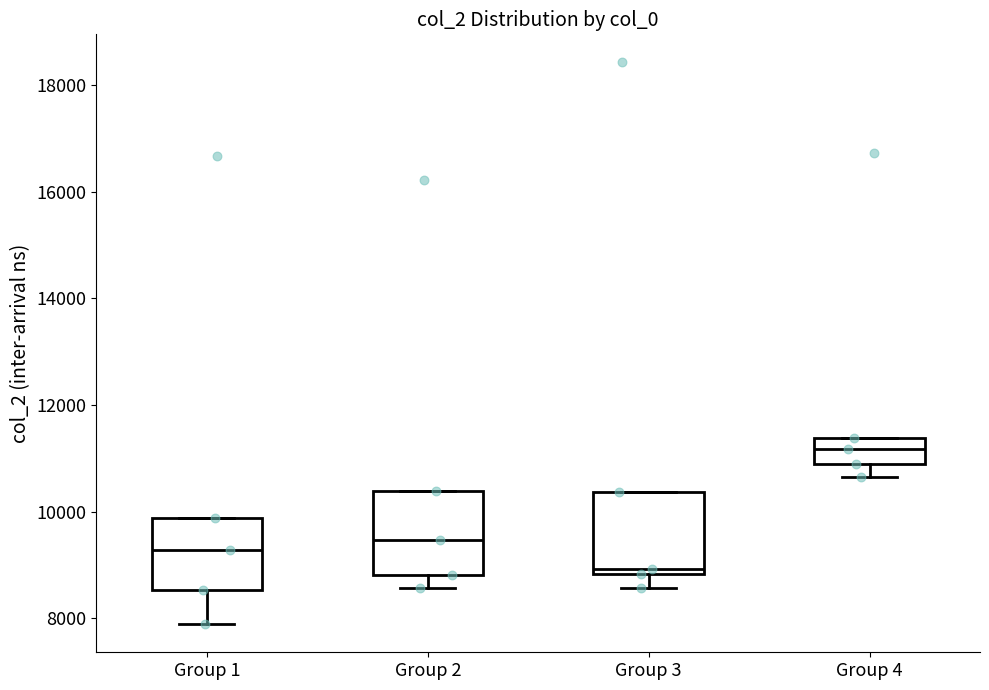

Where does the lower whisker of the box for Group 1 end on the y-axis? The values are not printed on the chart, so give them approximately, as read against the axis.

7800